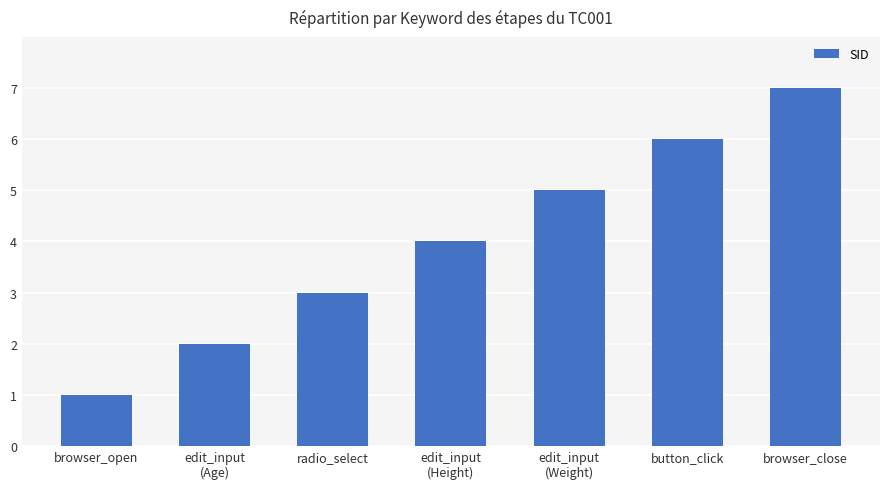

Reading right to left, transcribe all the data shown in this chart.

browser_close=7	button_click=6	edit_input
(Weight)=5	edit_input
(Height)=4	radio_select=3	edit_input
(Age)=2	browser_open=1